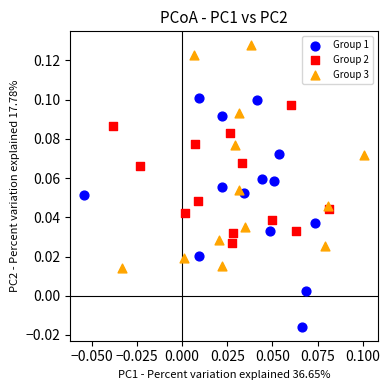

What are all the series names shown in the legend?

Group 1, Group 2, Group 3